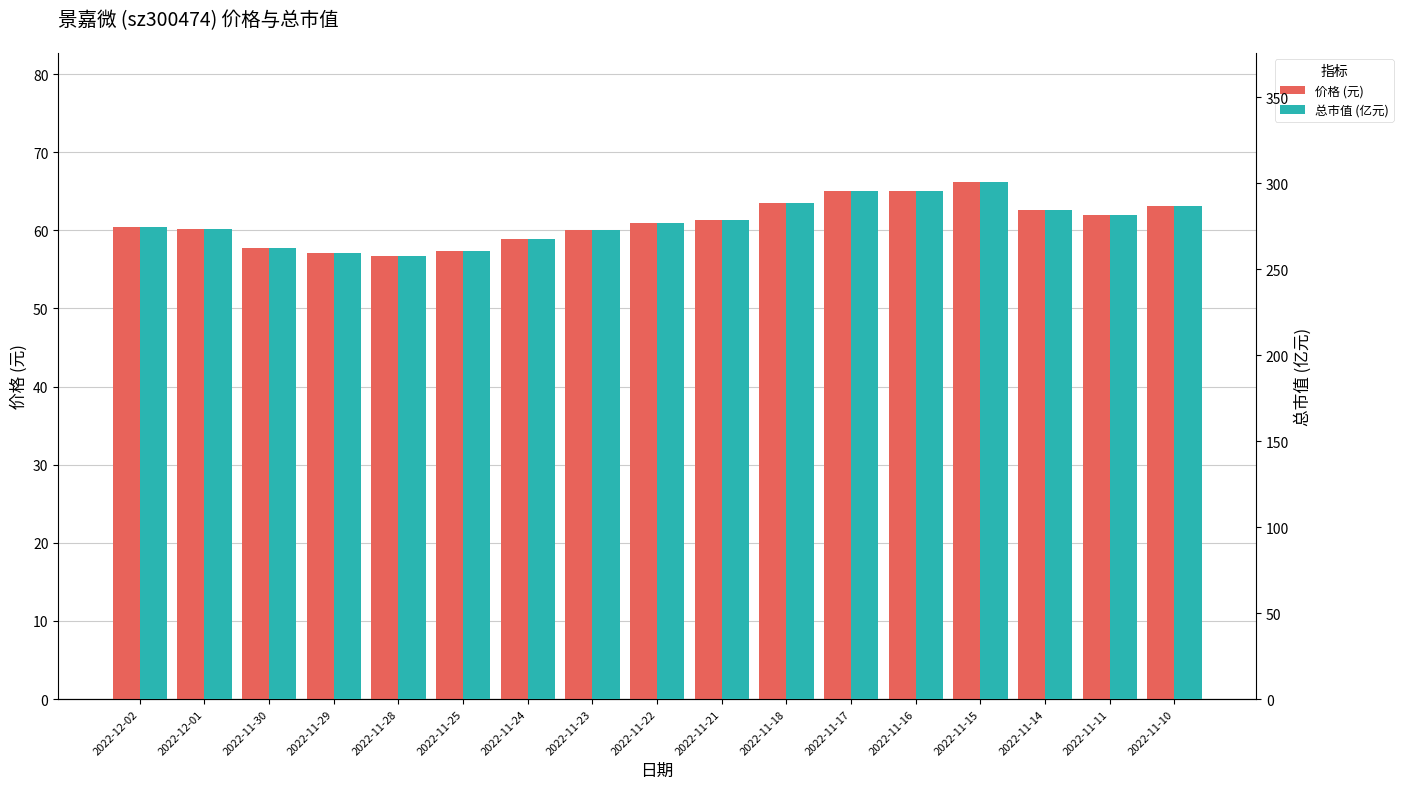

Does the chart contain stacked bars?

No